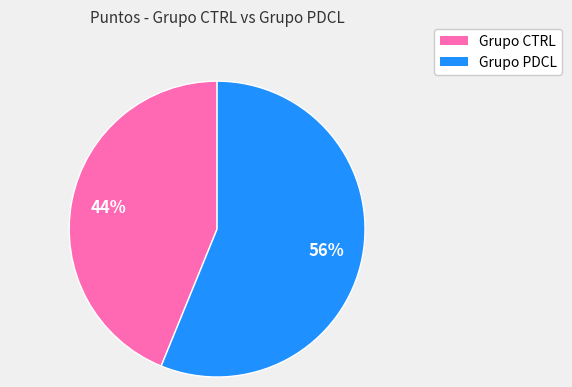

Is there a majority slice in this chart?

Yes